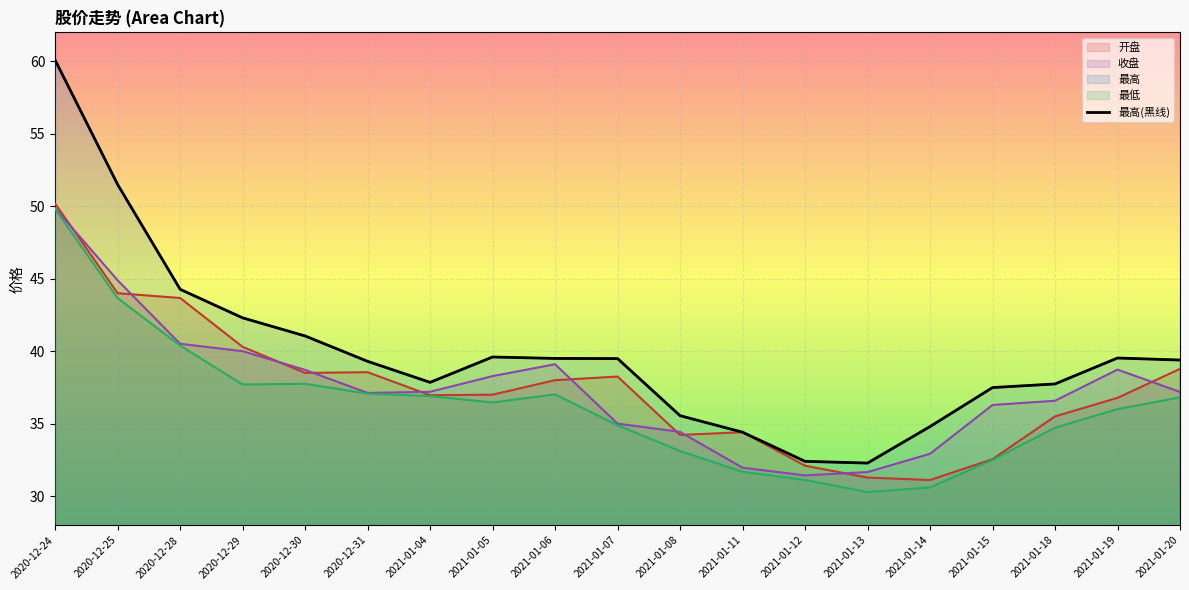

How many points are higher than both their immediate neighbors (excluding endpoints)?

2